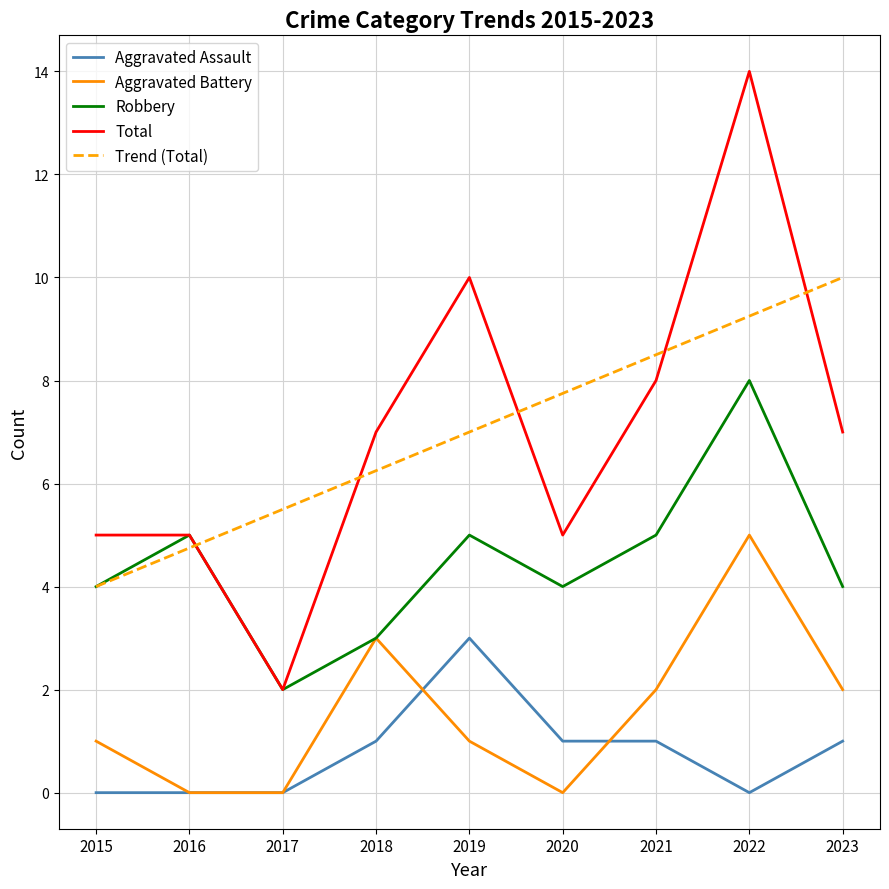

Where do Trend (Total) and Total first cross each other?

2016 and 2017